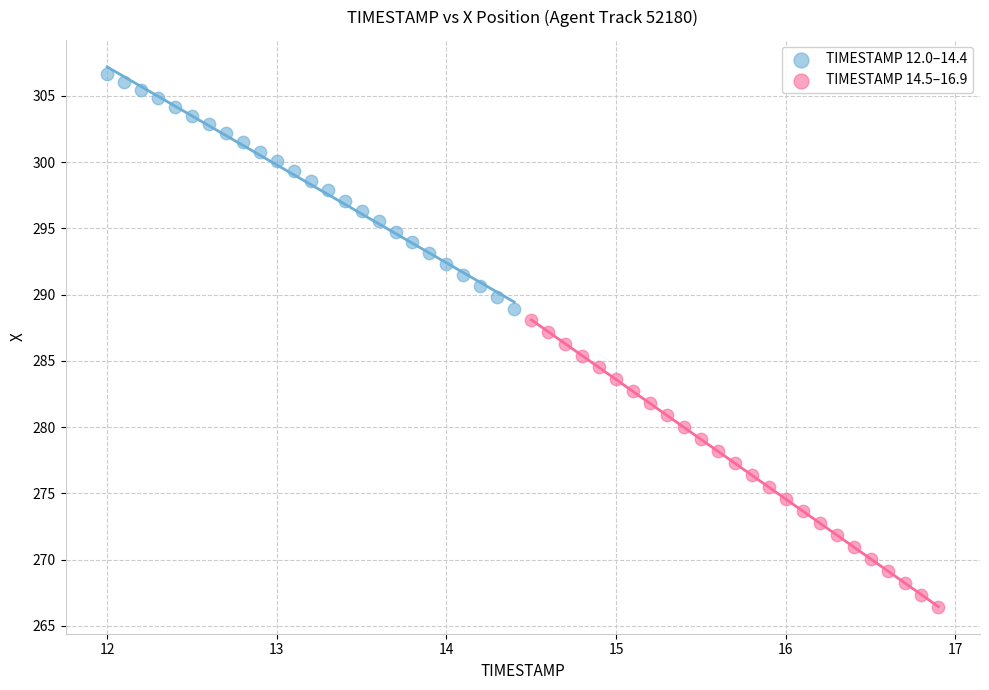

Which series reaches the maximum Y coordinate?

TIMESTAMP 12.0–14.4